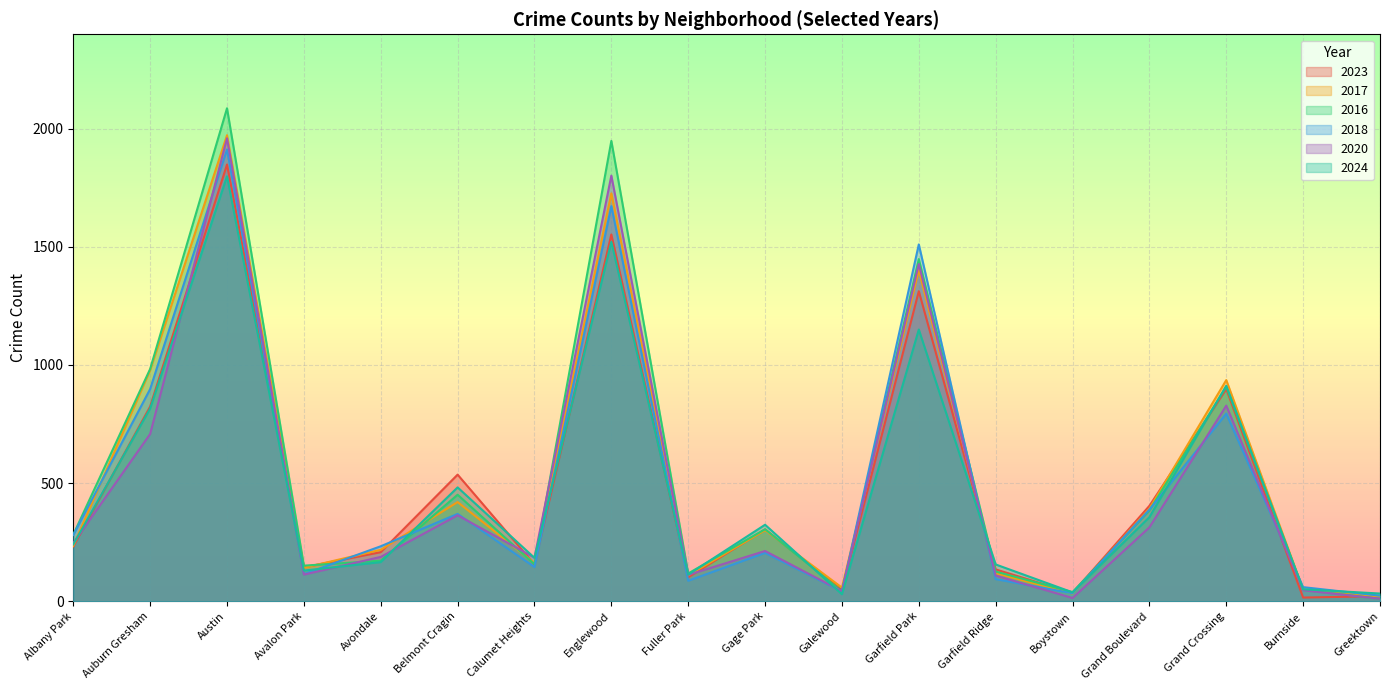

Reading left to right, transcribe all the data shown in this chart.

2023: 232	824	1848	144	208	536	156	1552	102	304	48	1312	135	35	404	898	16	22
2017: 235	978	1972	142	218	420	162	1726	110	301	58	1401	119	33	392	936	50	20
2016: 282	983	2086	151	172	451	157	1948	118	305	42	1448	126	39	384	908	49	11
2018: 281	898	1912	115	233	370	145	1672	87	205	42	1510	94	34	388	794	60	24
2020: 246	708	1959	113	188	364	185	1801	112	213	43	1427	109	14	313	828	47	11
2024: 241	816	1798	130	166	482	184	1521	113	324	30	1150	156	38	356	912	51	33